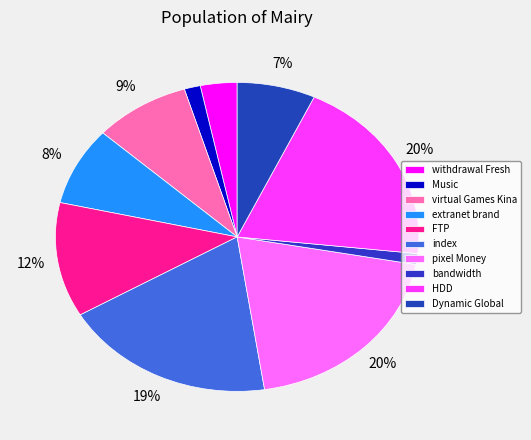

What percentage is the extranet brand slice, to the nearest percent?

8%